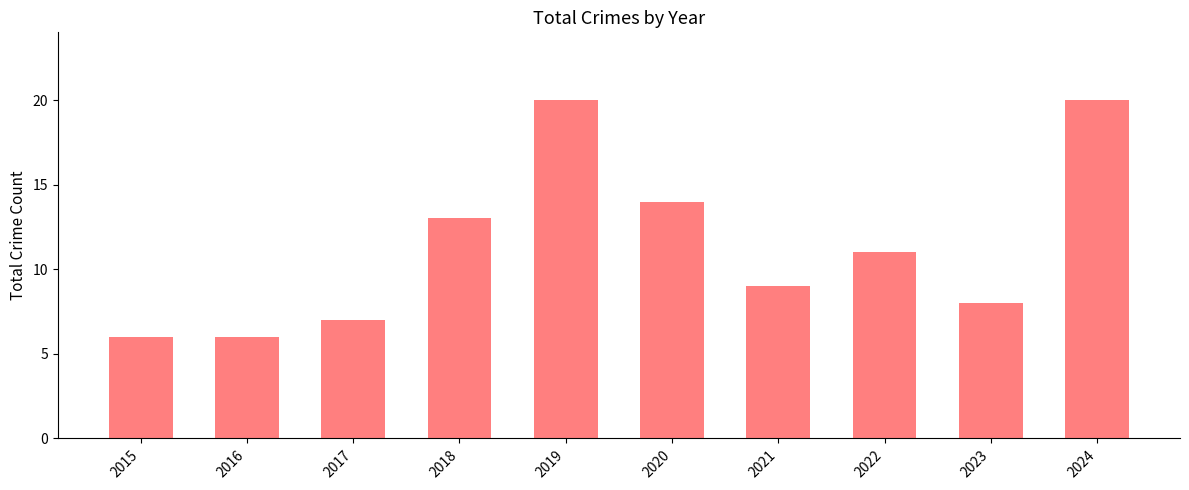

What is the smallest value displayed?

6